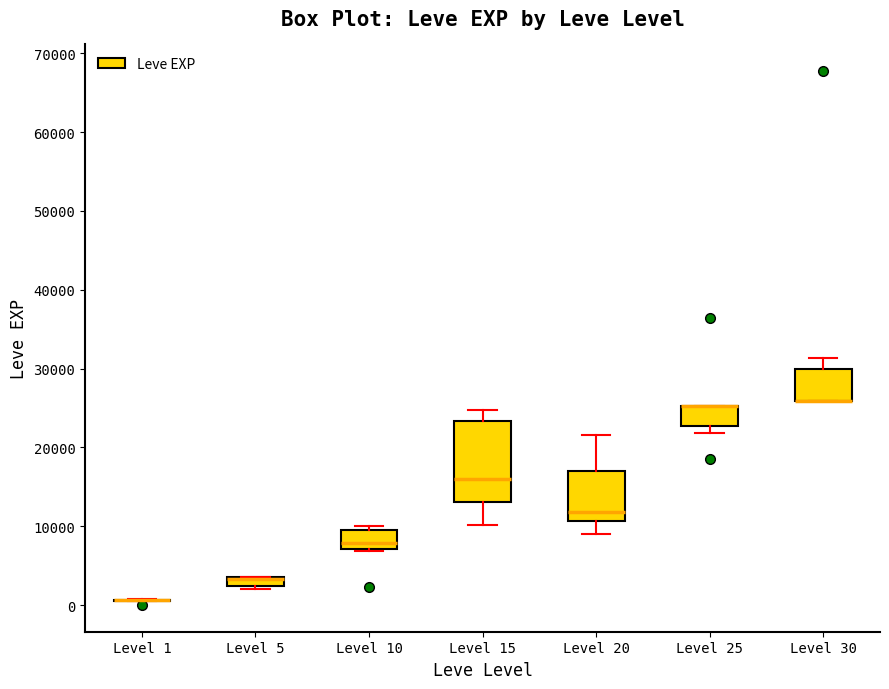

Where is the upper edge of the box for Level 10 on the y-axis? The values are not printed on the chart, so give them approximately, as read against the axis.

9000